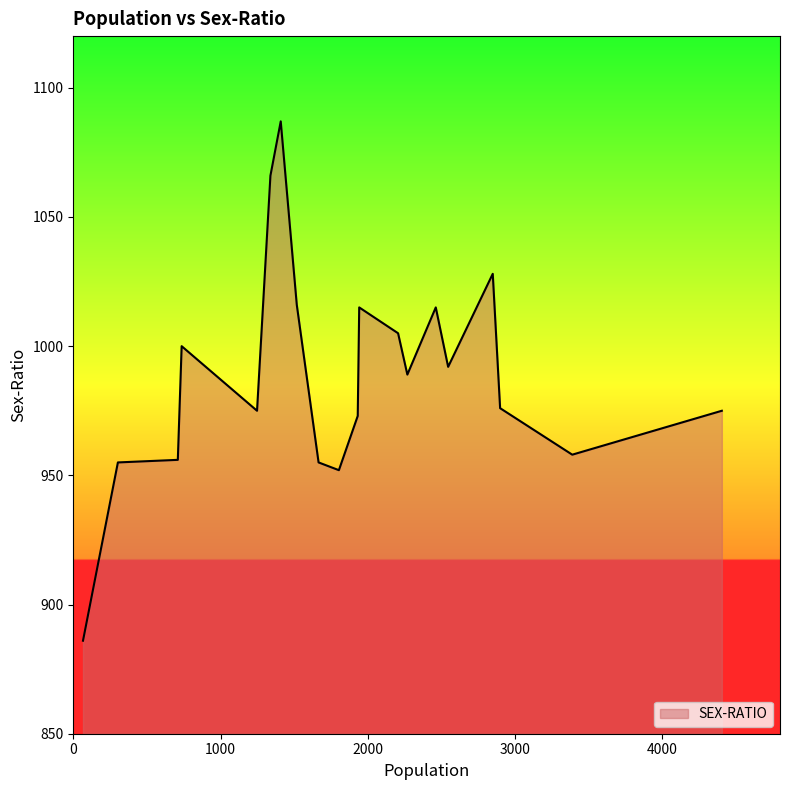

What is the smallest value displayed?

886